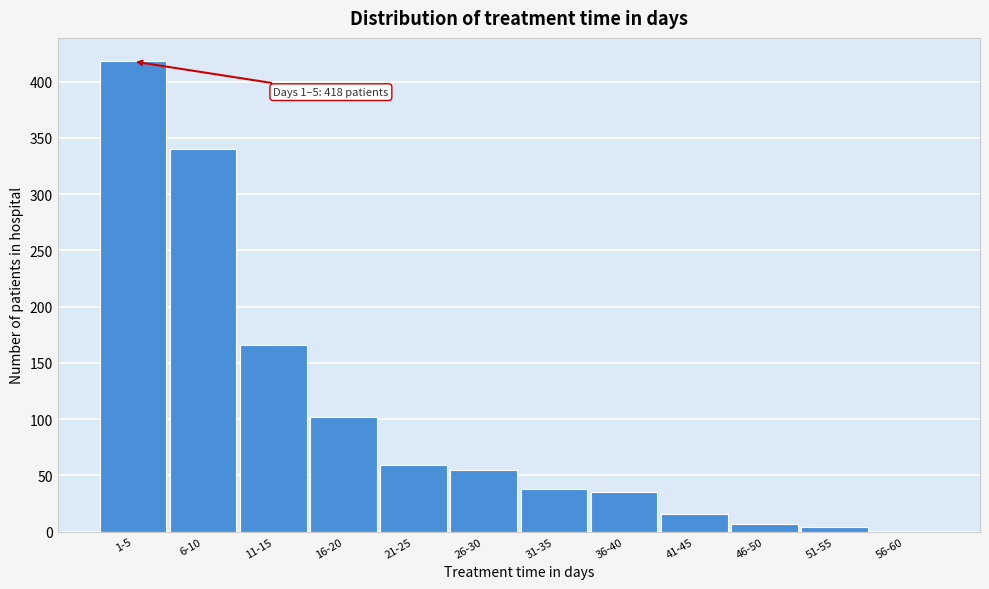

Reading left to right, list all the values displayed in this chart.

1-5=418	6-10=340	11-15=166	16-20=102	21-25=59	26-30=55	31-35=38	36-40=35	41-45=16	46-50=7	51-55=4	56-60=0